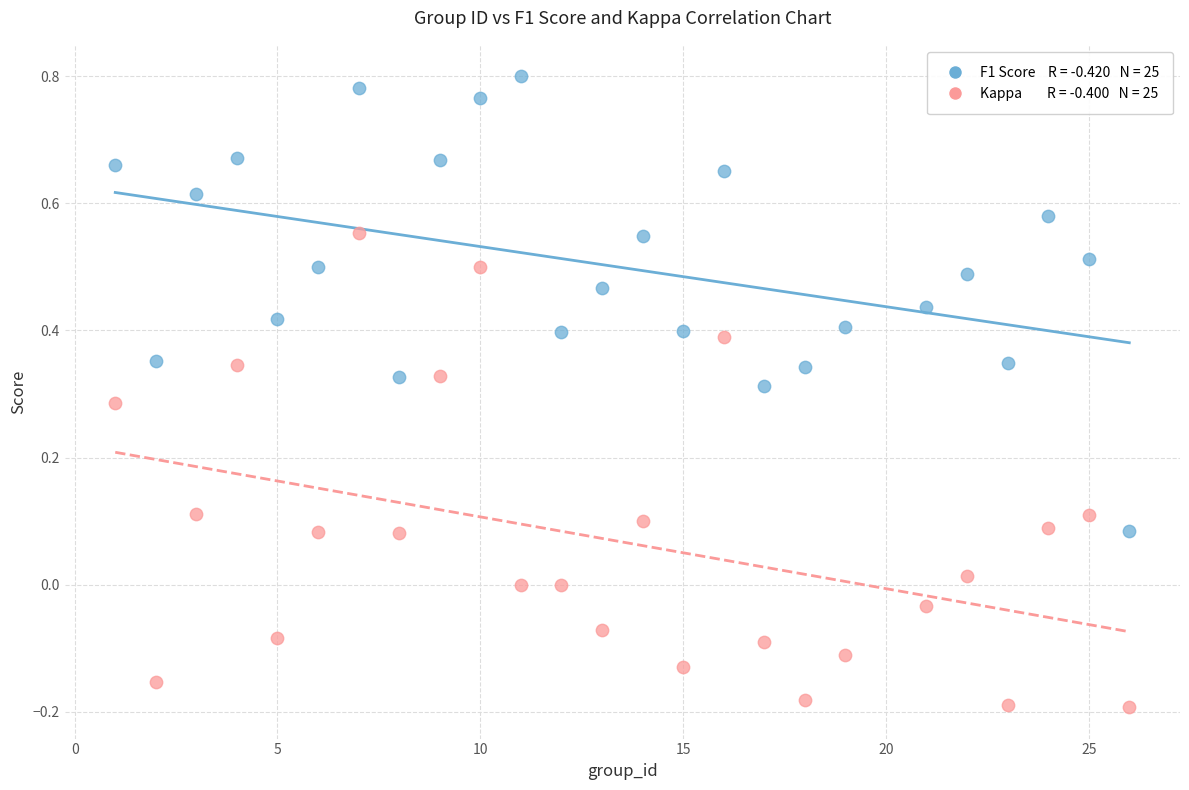

Across all data points, what is the range of Y values (max minus min)?

1.0